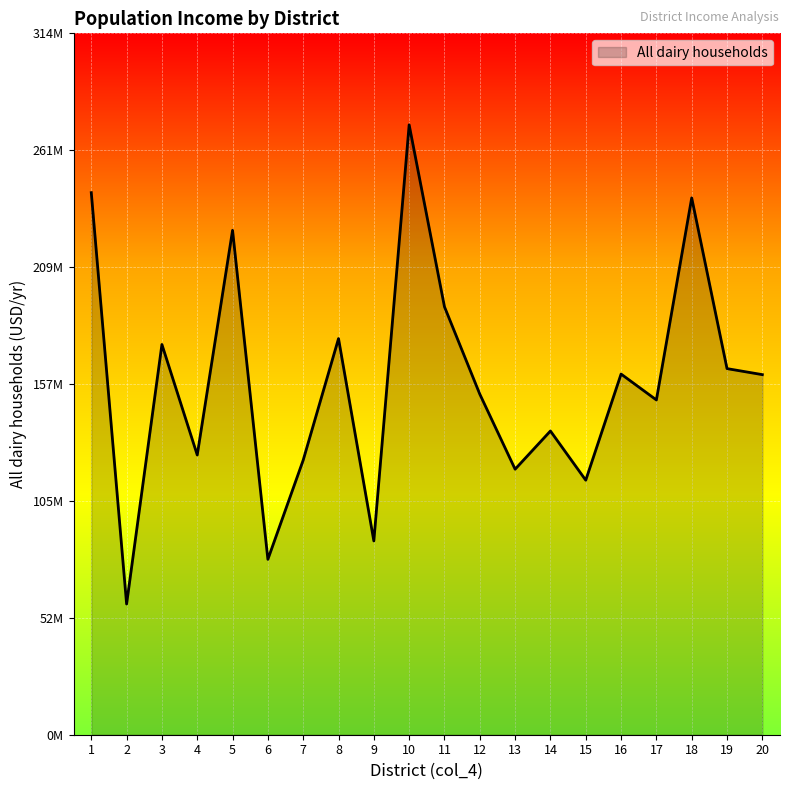

Reading left to right, extract all data points from this chart.

1=242388918.3	2=58453591.6	3=174512207.1	4=125091047.9	5=225557480.9	6=78425448.4	7=122786812.2	8=177140972.1	9=86653714.7	10=272735156.7	11=191373191.2	12=152305274.9	13=118734491.4	14=135820604.4	15=113815153.1	16=161281367.3	17=149703599.0	18=240058705.8	19=163716265.1	20=161021183.9